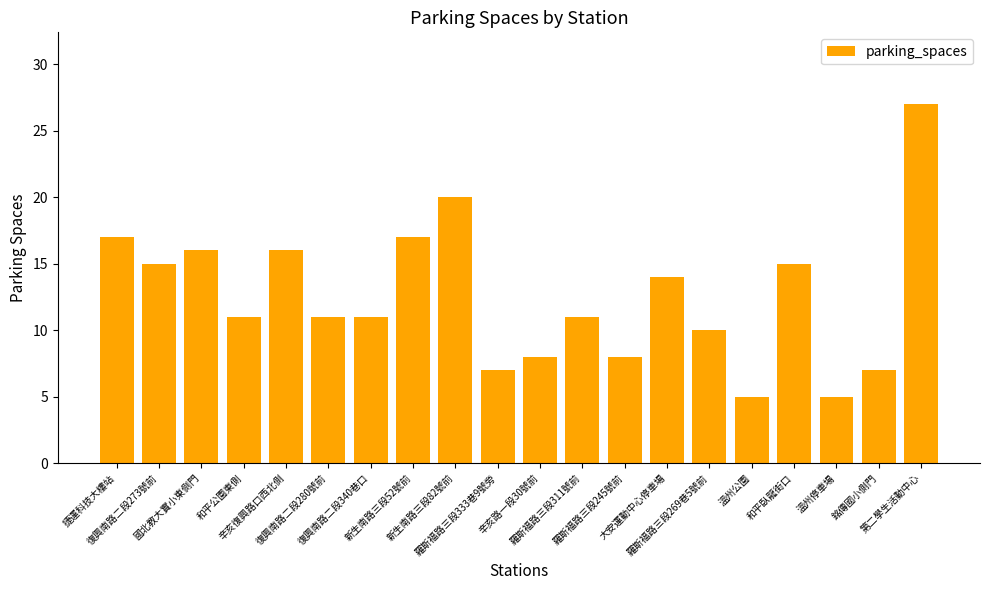

What is the average value?

13